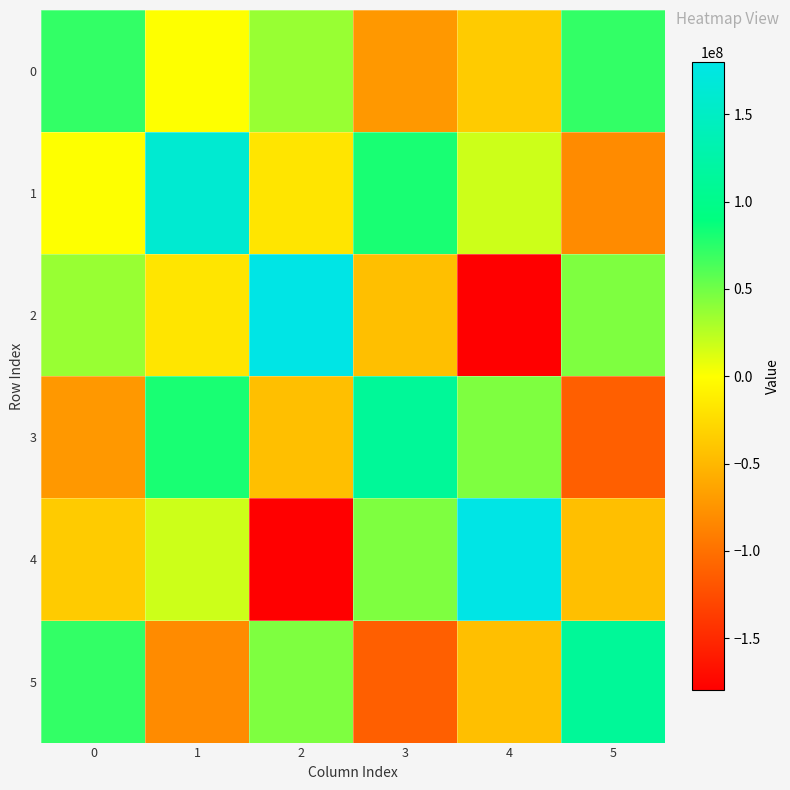

Count the number of categories in the chart.

6